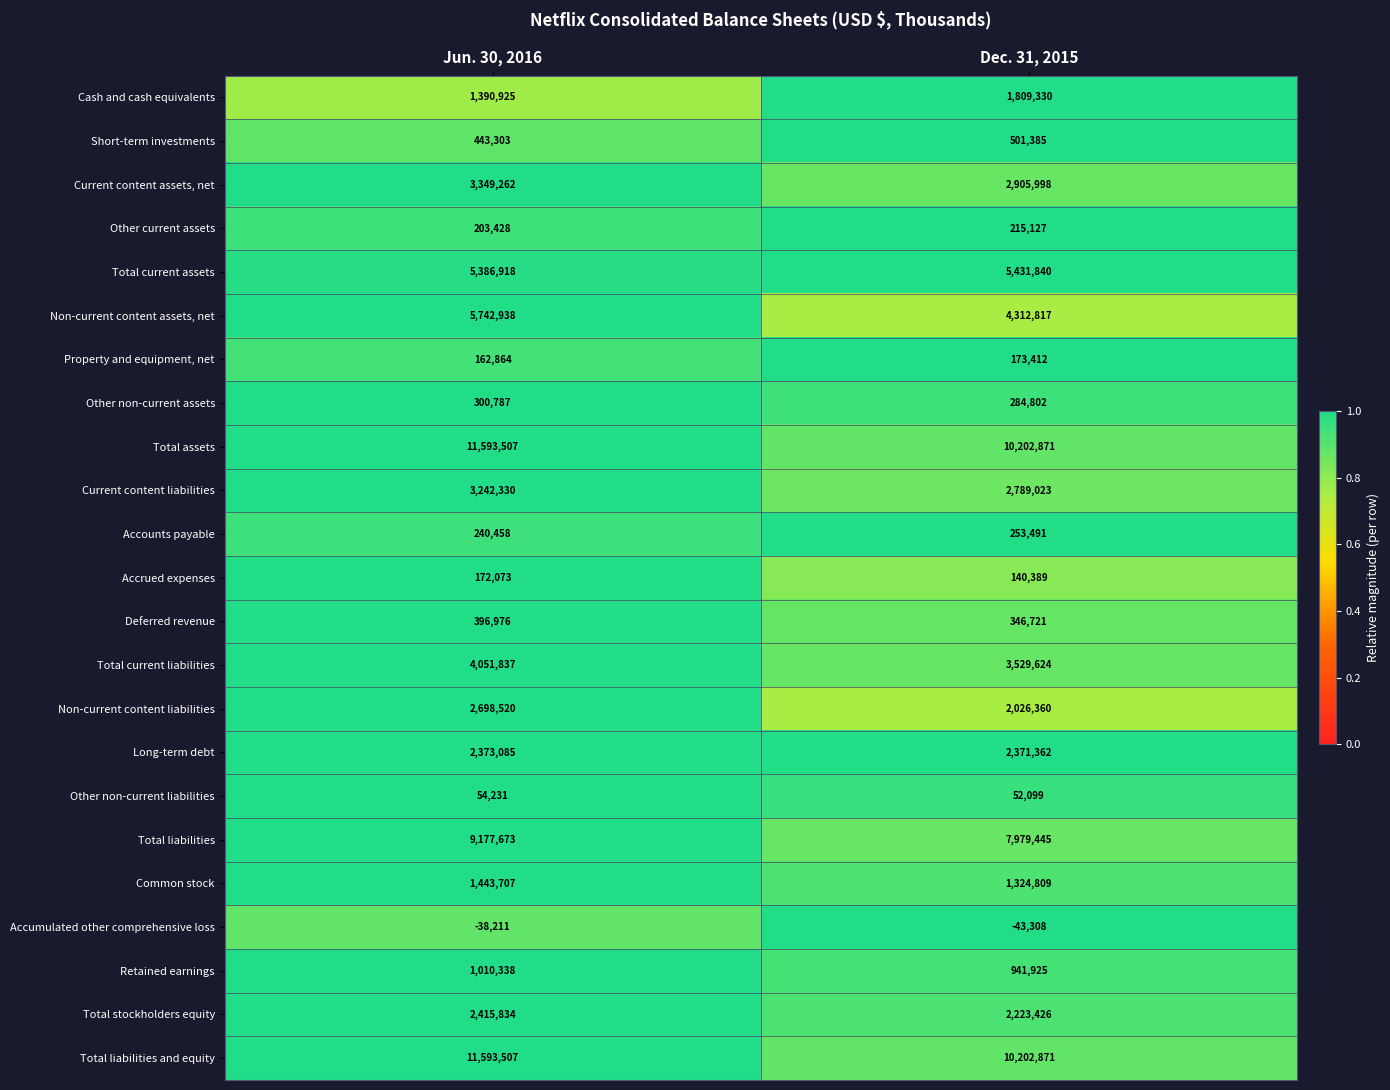

Is the value of Total current liabilities at Jun. 30, 2016 greater than the value of Retained earnings at Jun. 30, 2016?

Yes